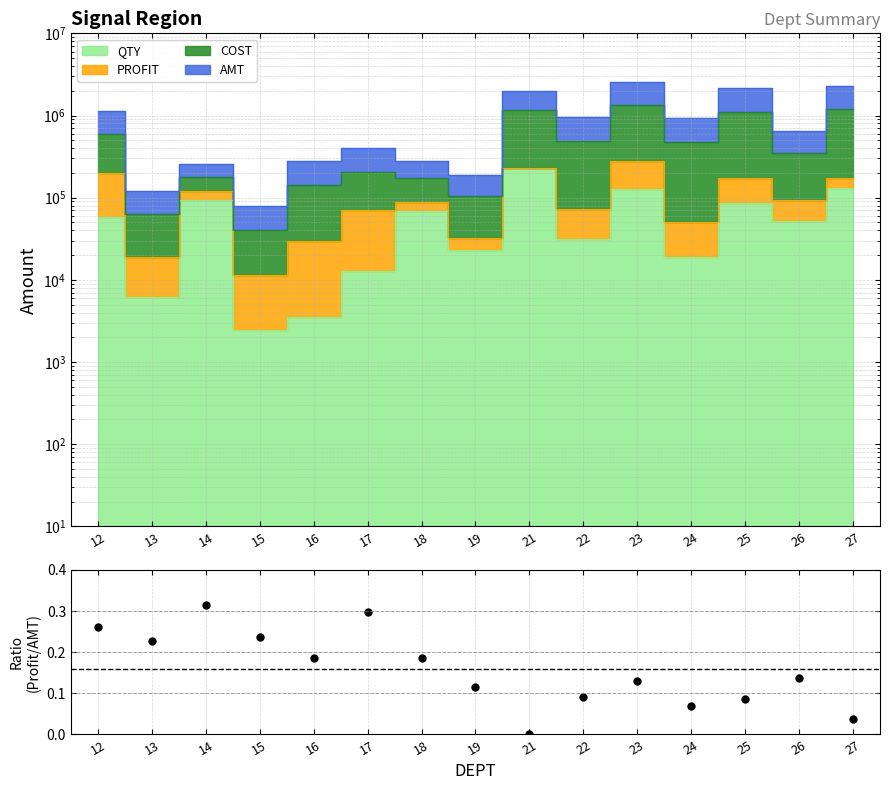

Reading left to right, what are all the values shown in this chart?

12=0.3	13=0.2	14=0.3	15=0.2	16=0.2	17=0.3	18=0.2	19=0.1	21=0.0	22=0.1	23=0.1	24=0.1	25=0.1	26=0.1	27=0.0